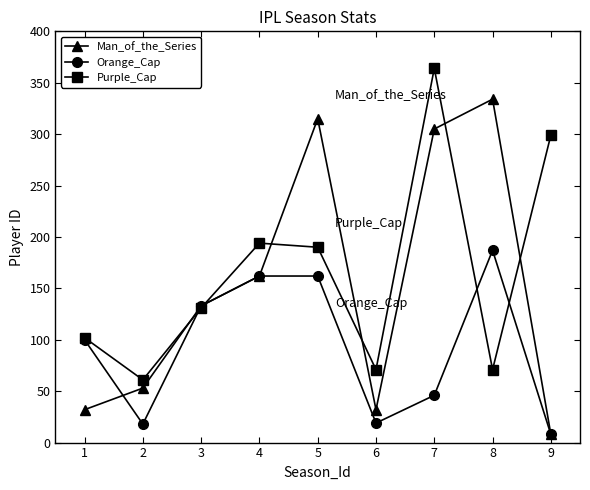

Does the chart have visible grid lines?

No